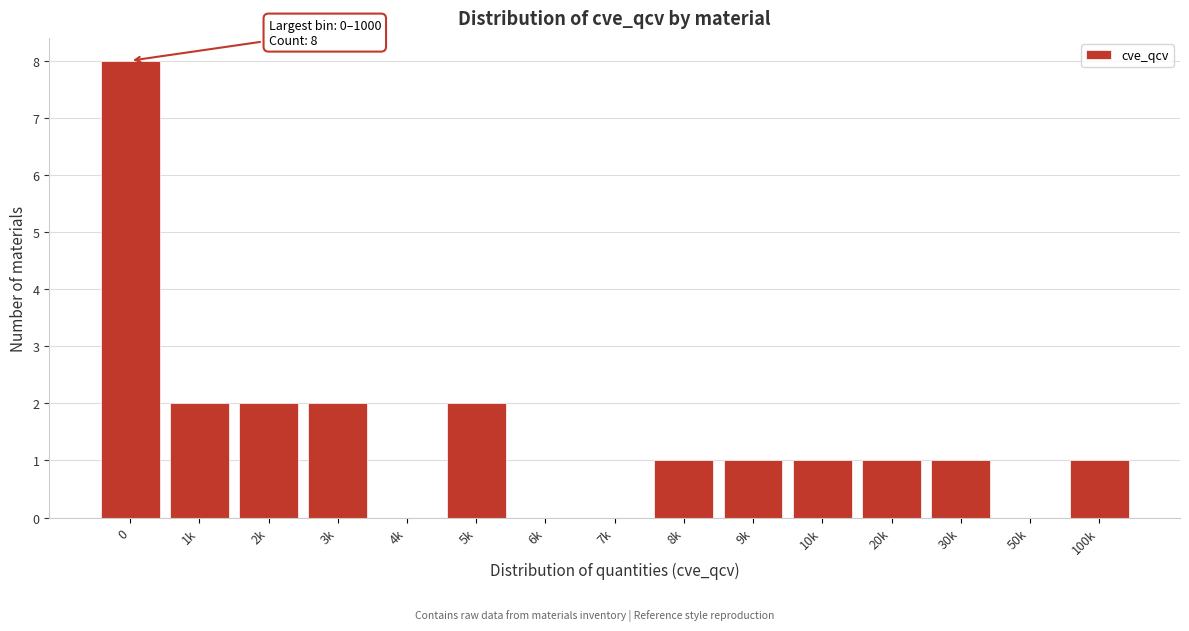

Reading left to right, extract all data points from this chart.

0=8	1k=2	2k=2	3k=2	4k=0	5k=2	6k=0	7k=0	8k=1	9k=1	10k=1	20k=1	30k=1	50k=0	100k=1